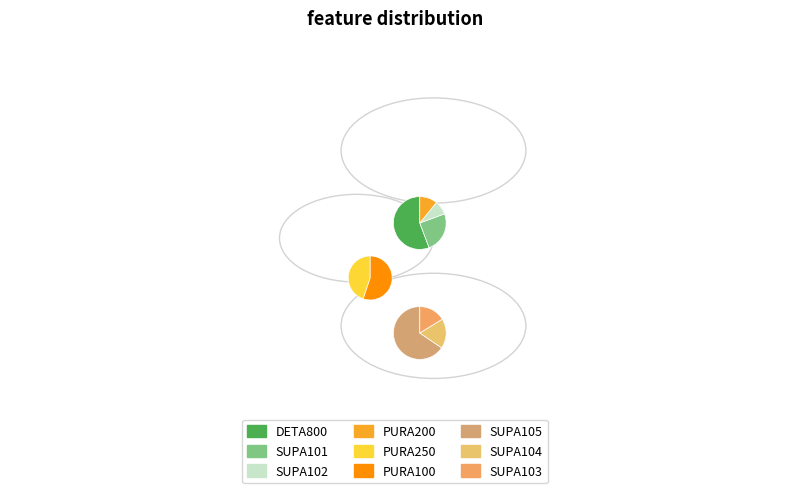

True or false: SUPA103 accounts for 4% of the total.

True